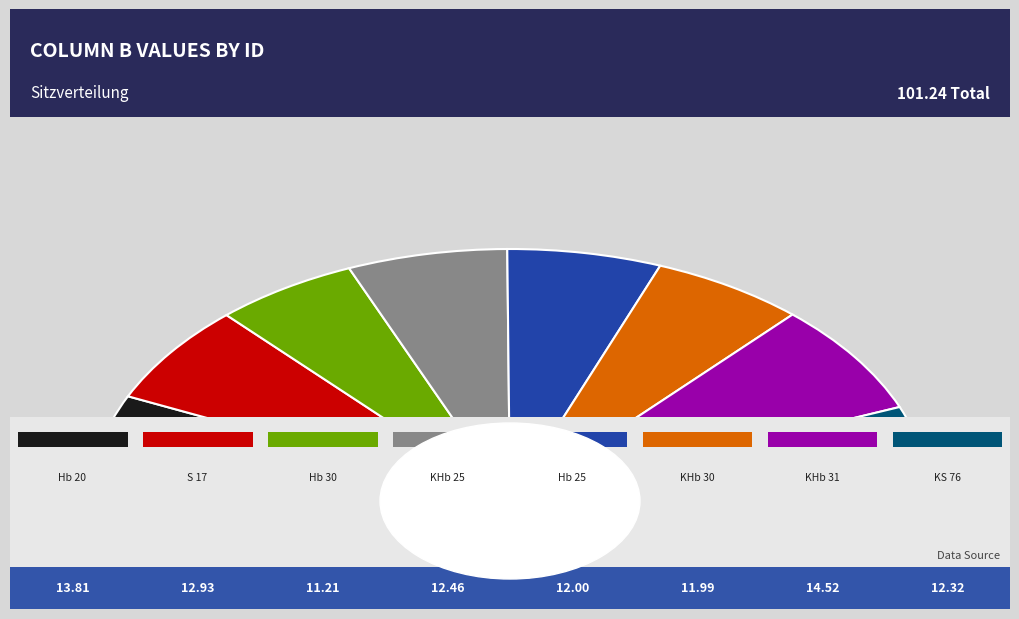

To the nearest percent, what percentage of the pie is KHb 31?

14%